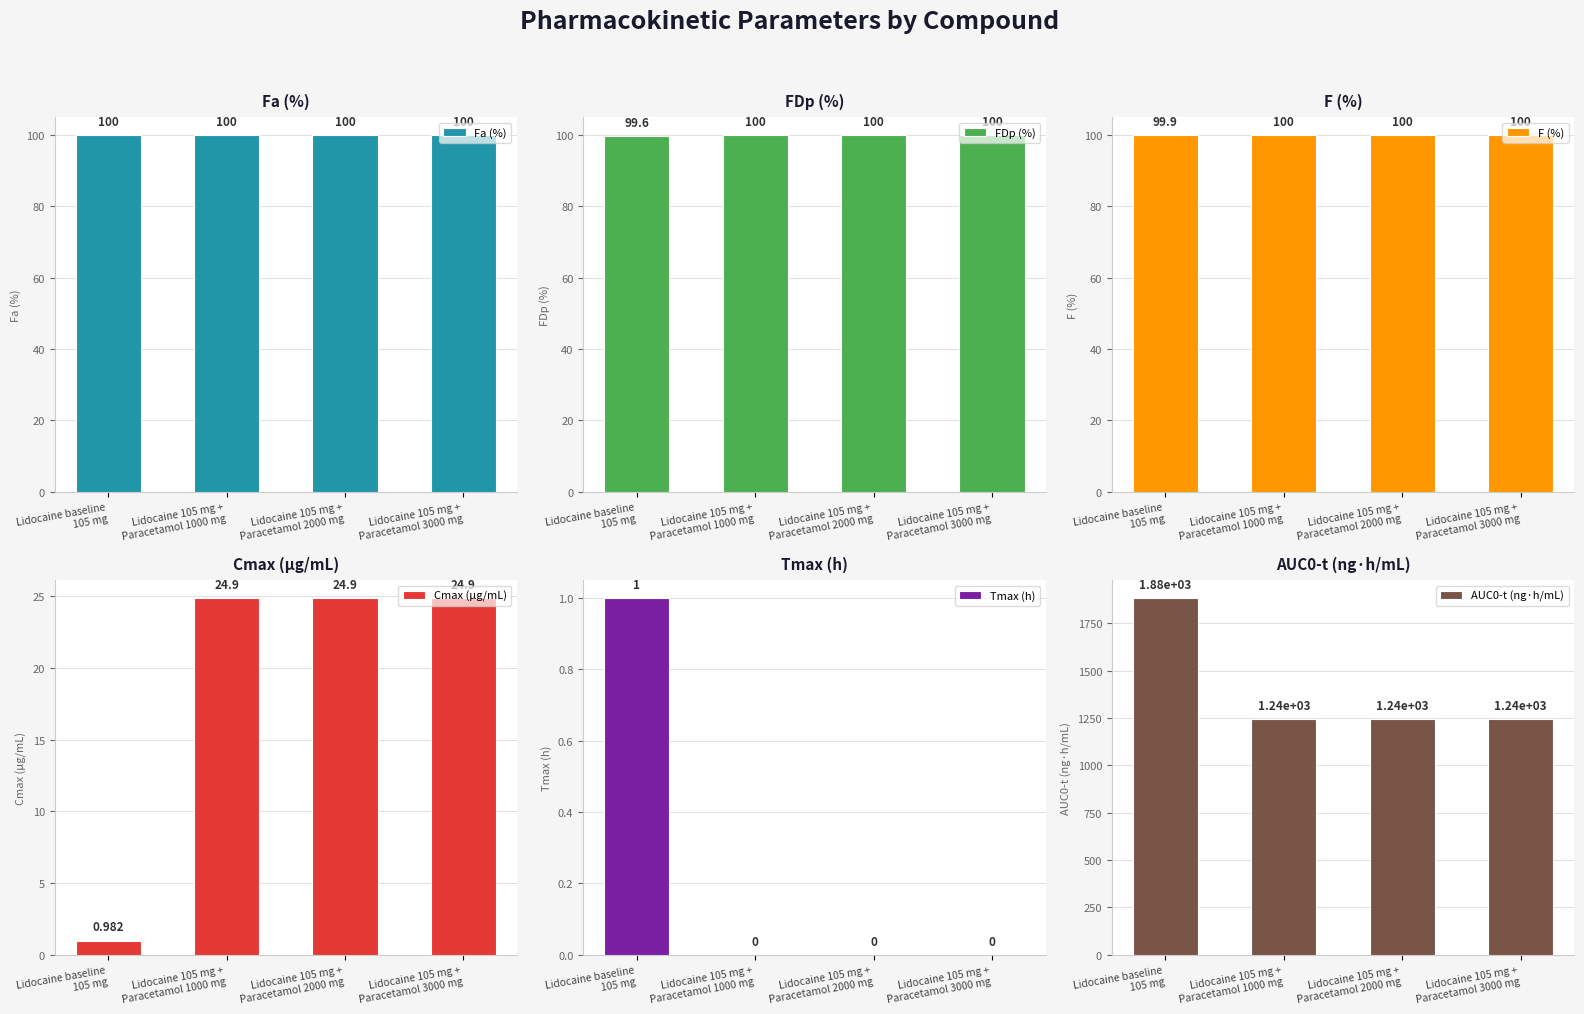

What is the spread (max minus min) of values at Lidocaine 105 mg +
Paracetamol 2000 mg?

1244.6